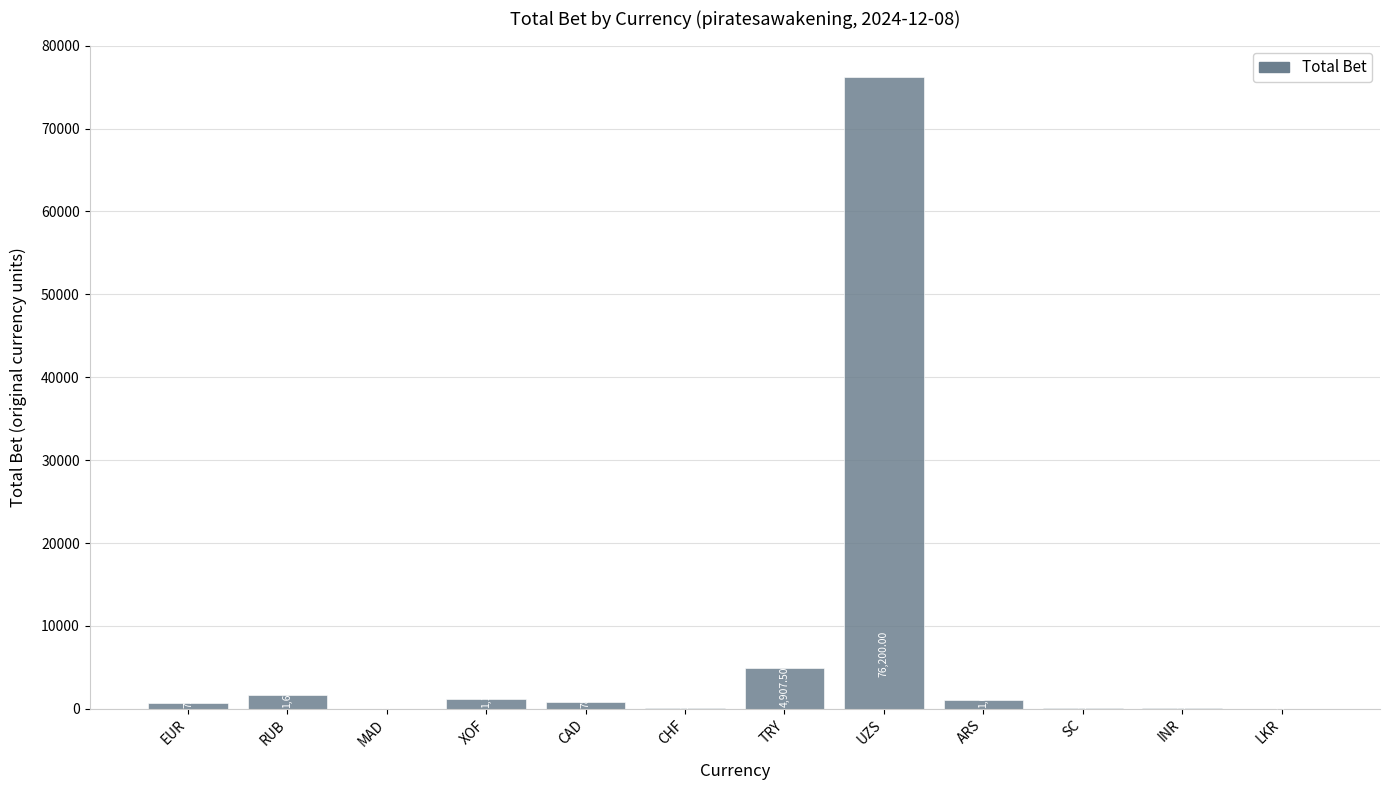

What is the sum of all values?

86883.1